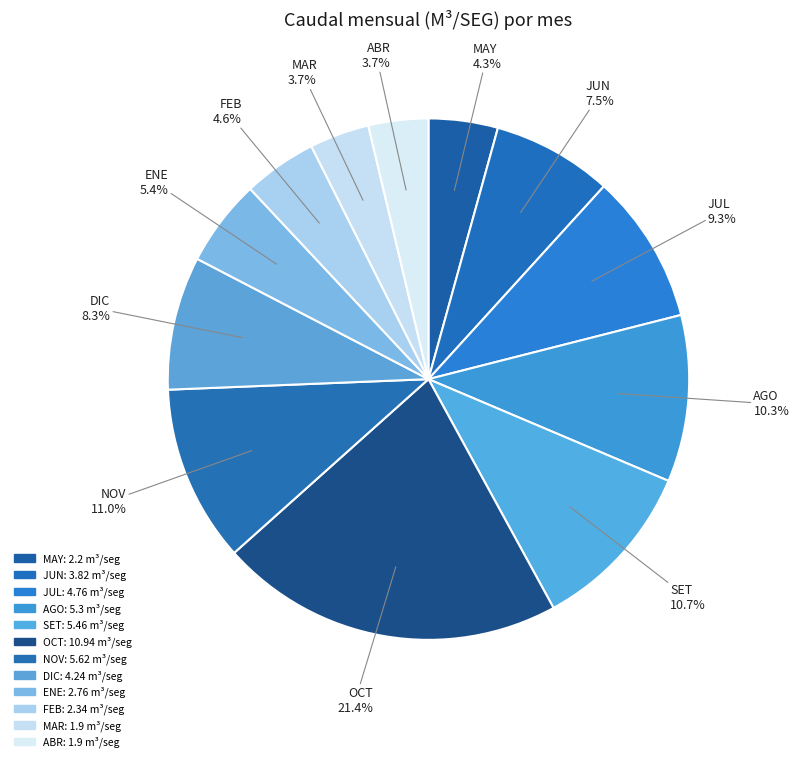

Is it true that MAY is 17% of the pie?

False